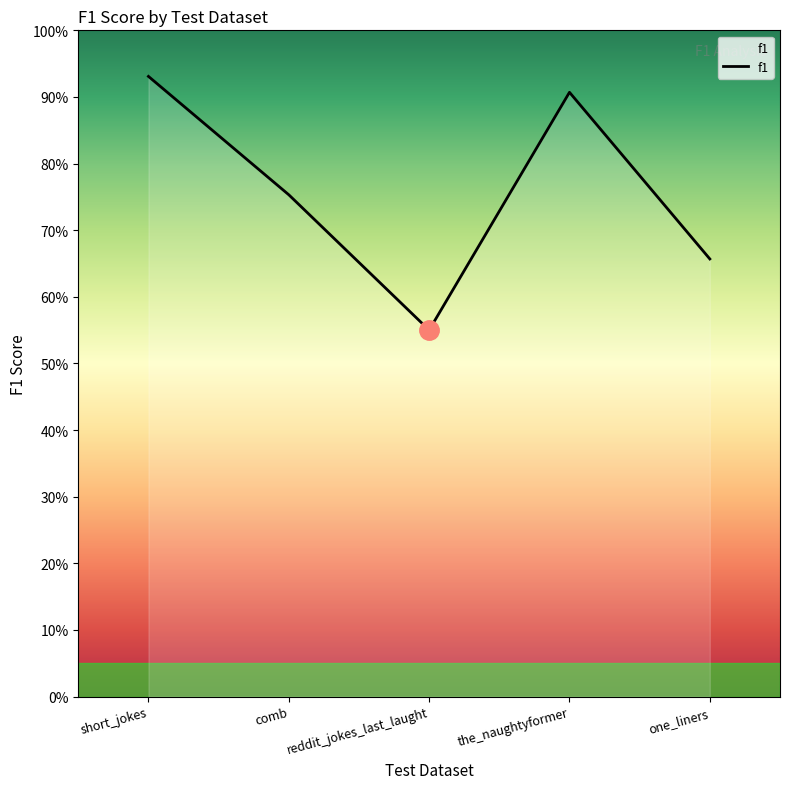

Is this an area chart (filled region under the line)?

Yes